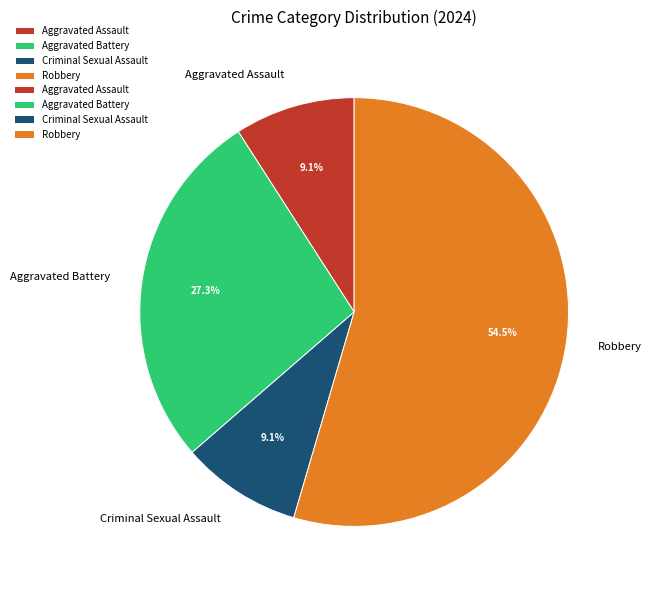

To the nearest percent, what portion does Aggravated Battery represent?

27%